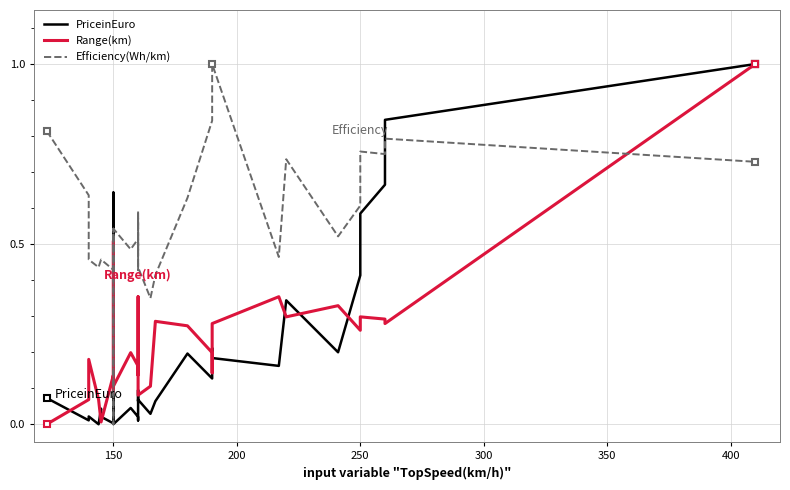

Where is the first local minimum for PriceinEuro?

150